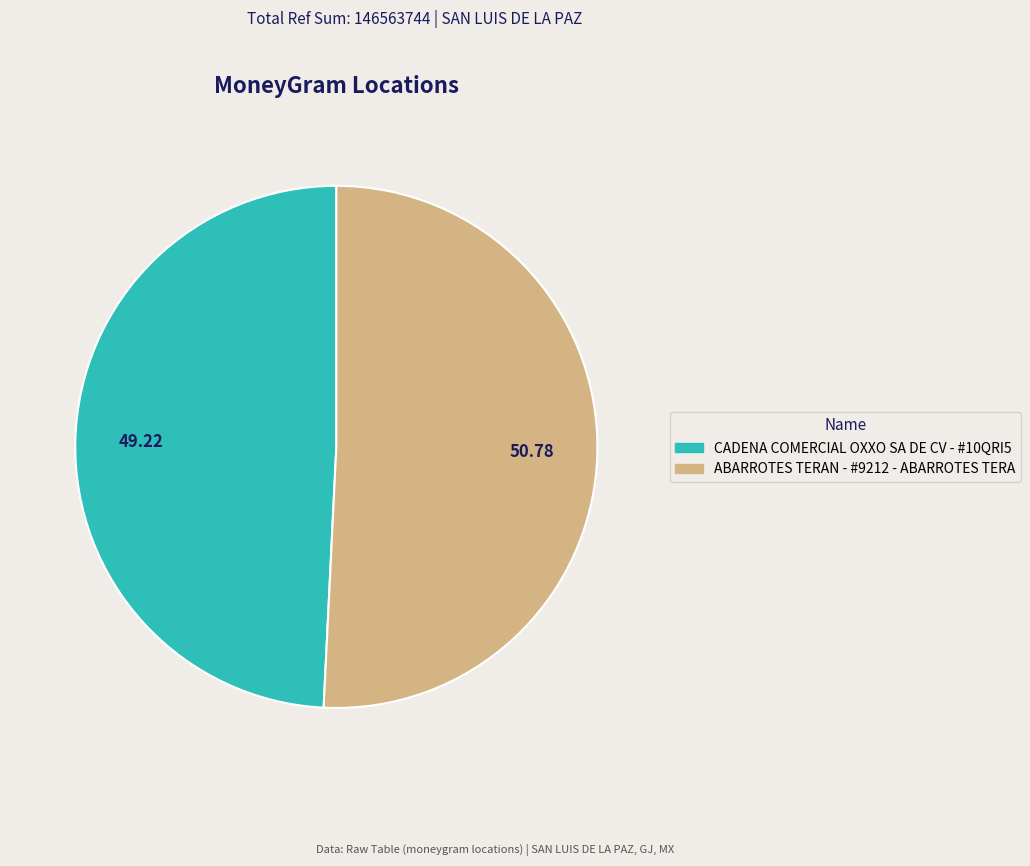

Does any single category account for the majority?

Yes